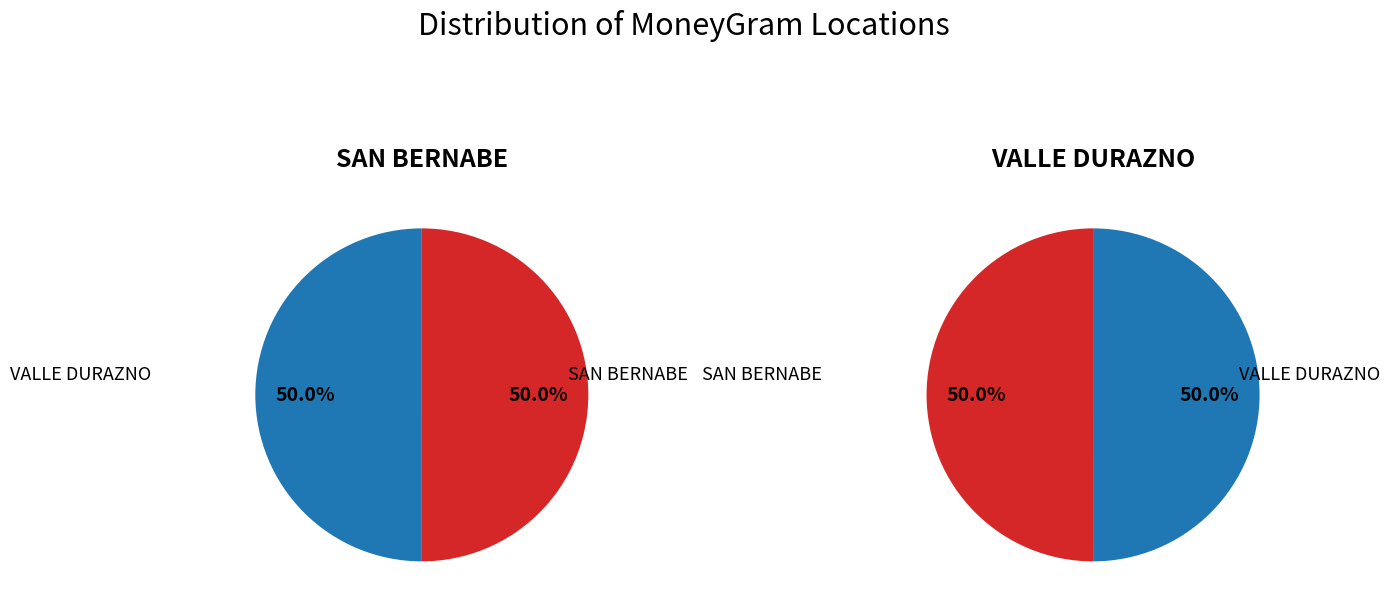

Is it true that OXXO - SAN BERNABE MEX is 50% of the pie?

True